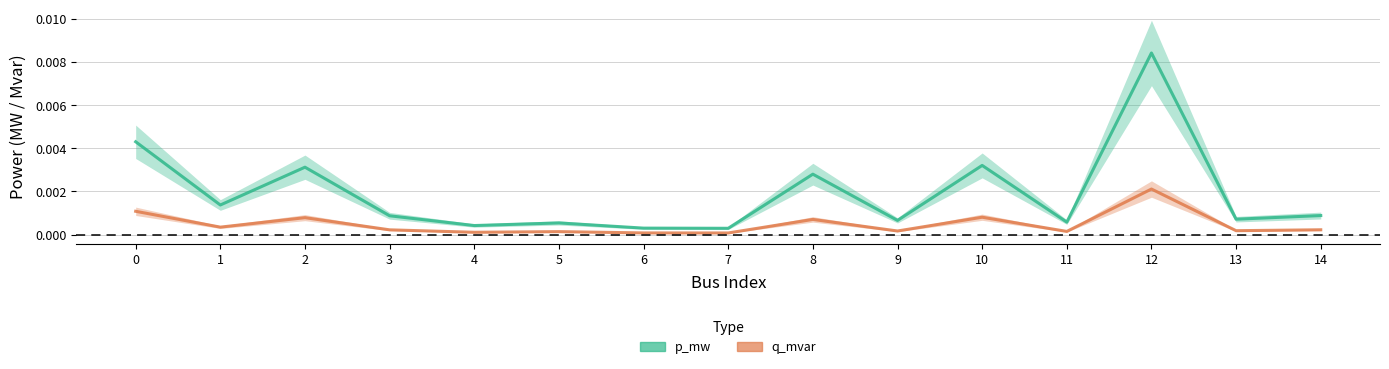

Is it true that p_mw equals 0.0 at 13?

True